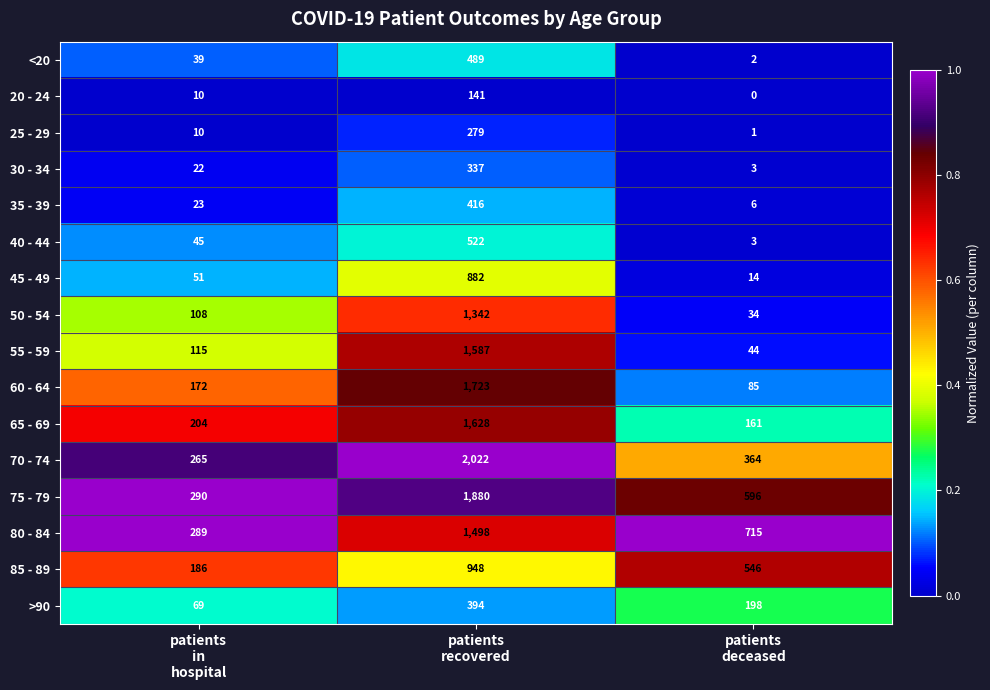

At which category is the sum across all series the highest?

patients
recovered